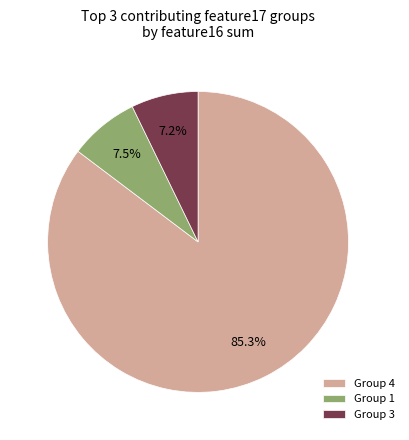

Is the sum of Group 4 and Group 1 greater than half?

Yes